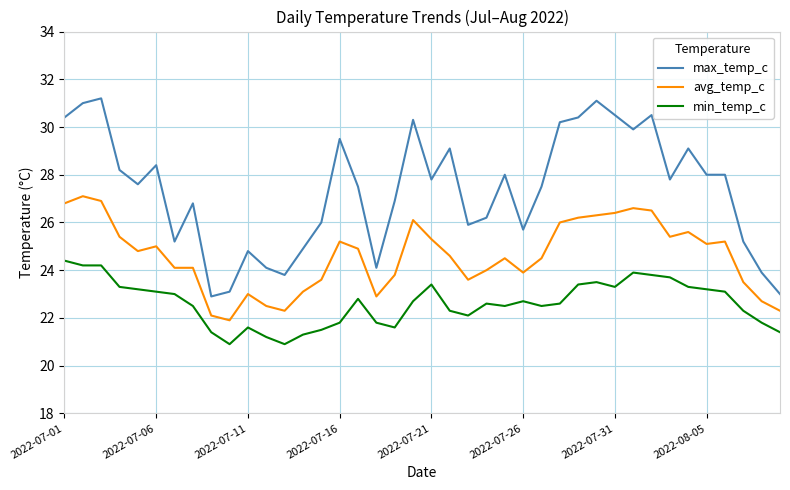

Which series has the largest range (max minus min)?

max_temp_c